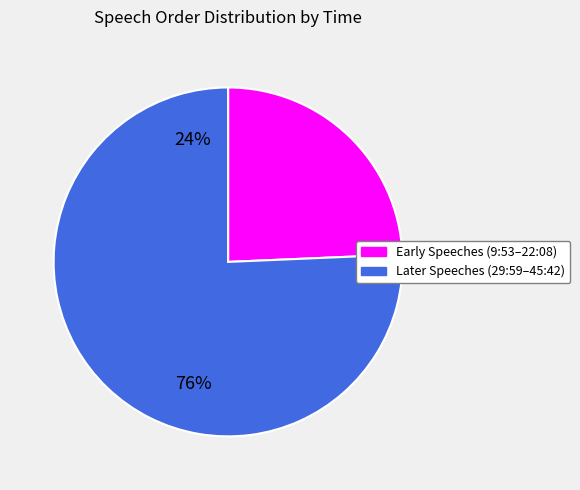

Is there any slice that represents more than half of the pie?

Yes